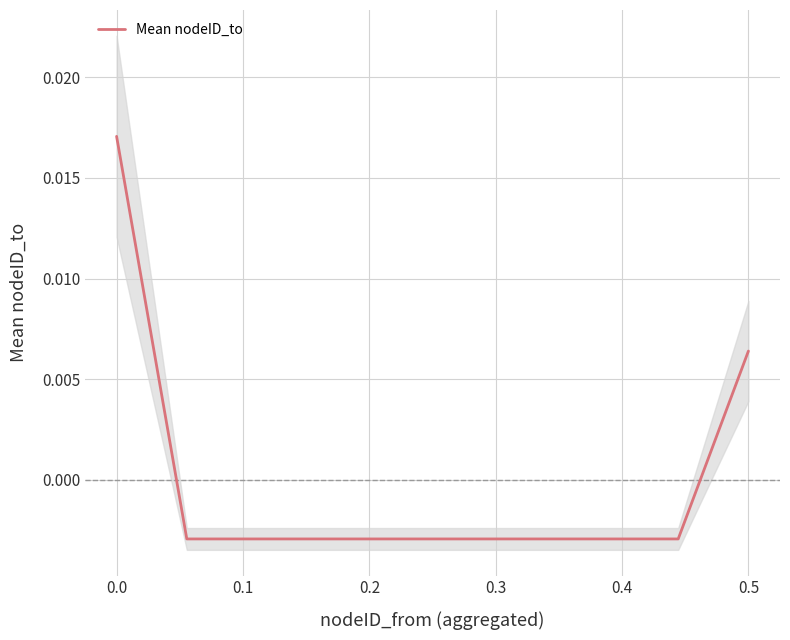

Count the number of values greater than 0.

2